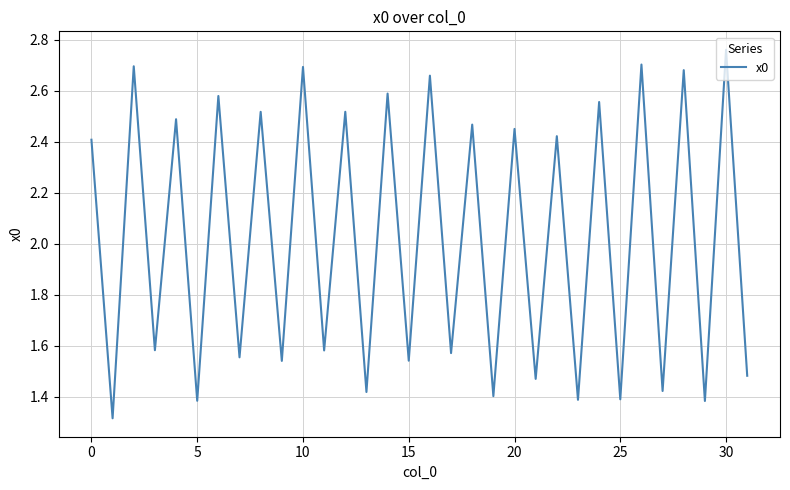

What is the minimum value shown in the chart?

1.3